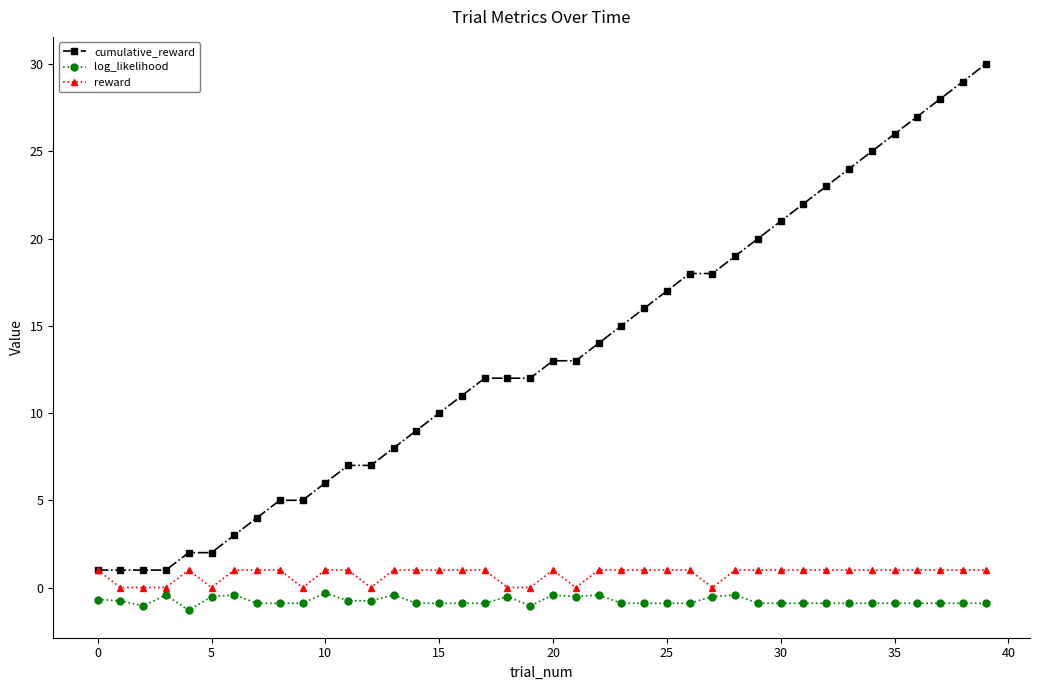

What is the maximum value shown in the chart?

30.0